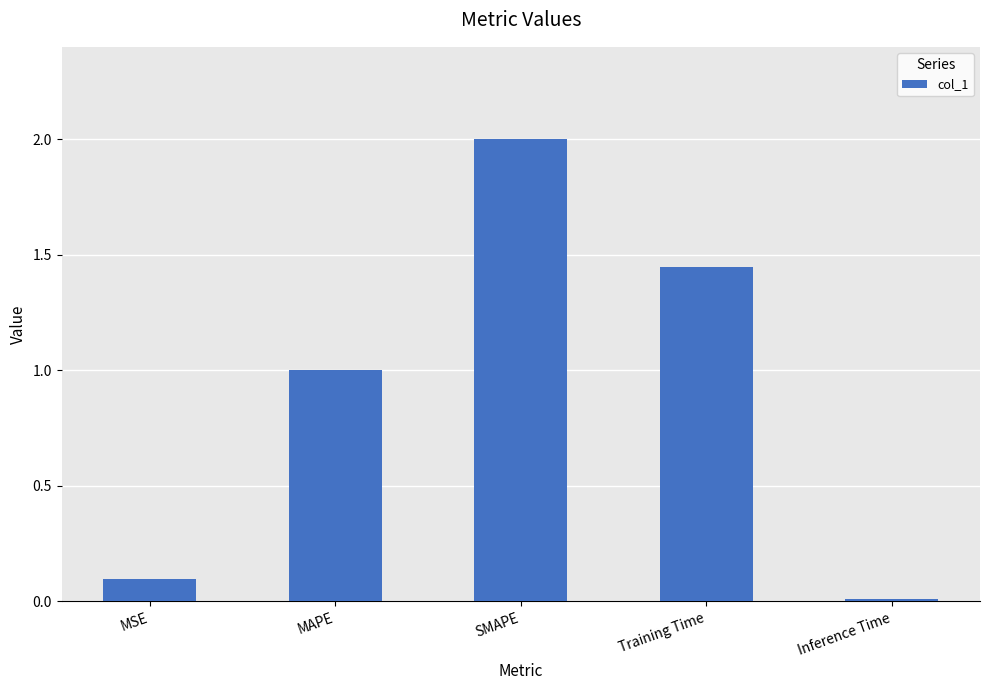

How many values are below 1?

2